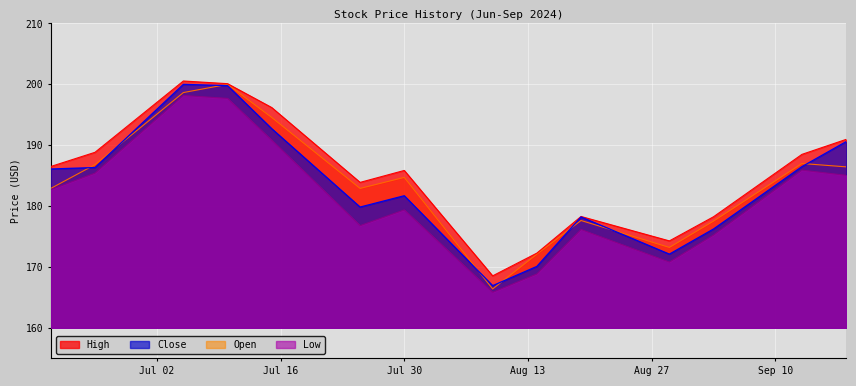

What is the minimum value for Low?

165.9